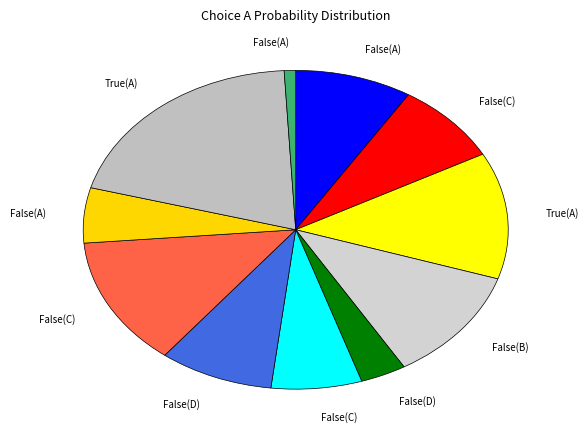

Which category has the biggest portion of the pie?

A